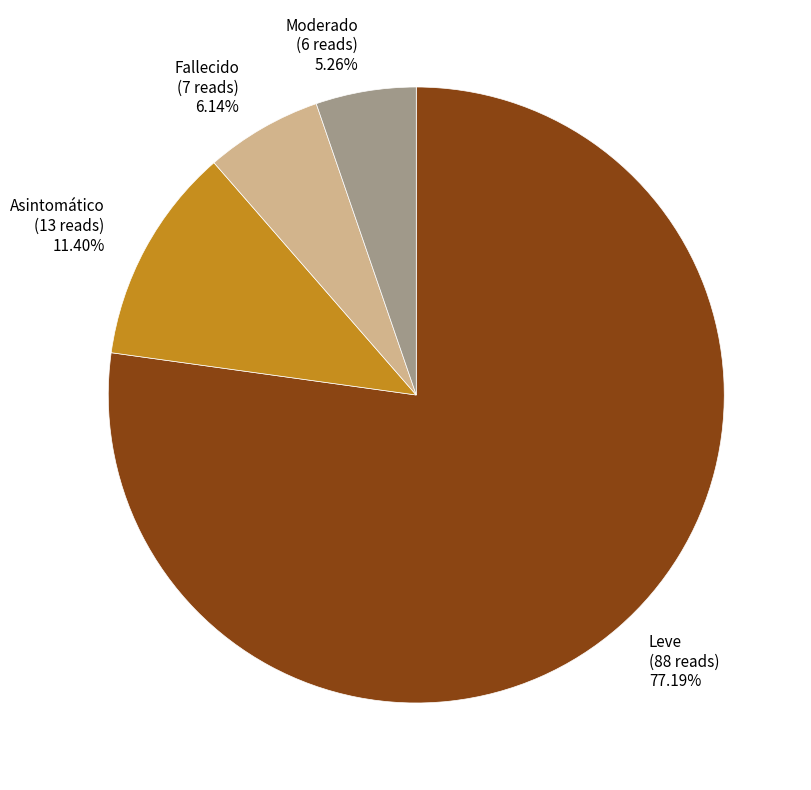

What percentage is the Fallecido slice, to the nearest percent?

6%